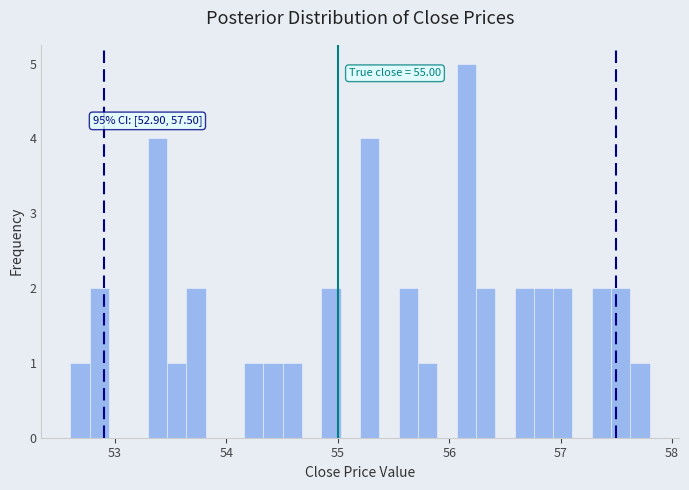

Around what value on the x-axis is the tallest bar? Give the approximate position of its centre, as read against the axis.

56.2